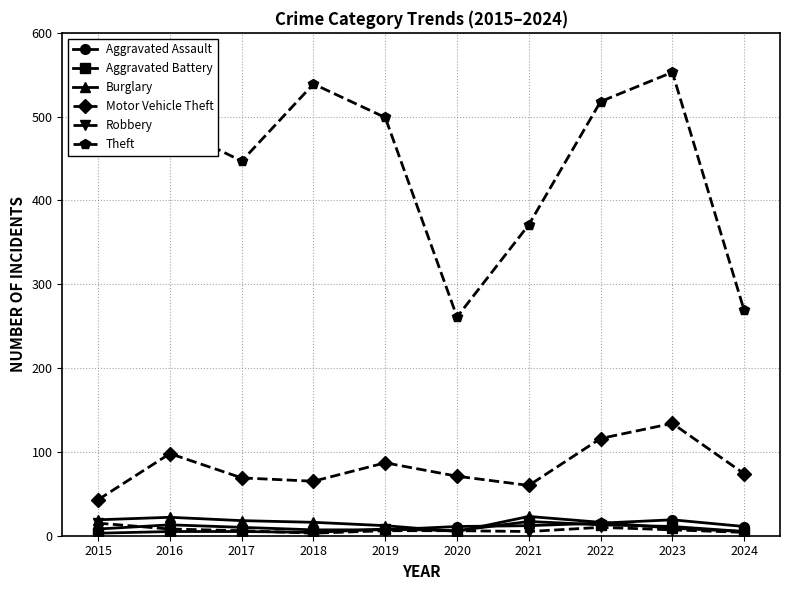

Which series has the largest total across all categories?

Theft